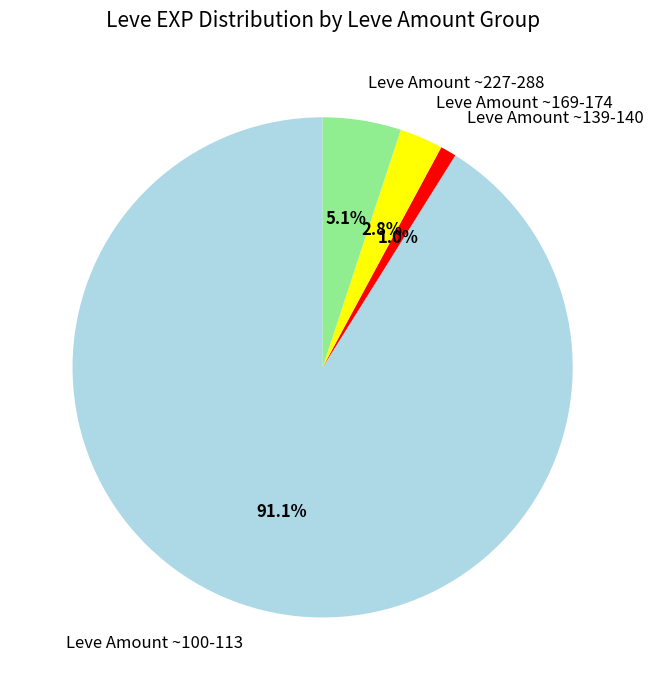

Which has a higher value, Leve Amount ~227-288 or Leve Amount ~100-113?

Leve Amount ~100-113